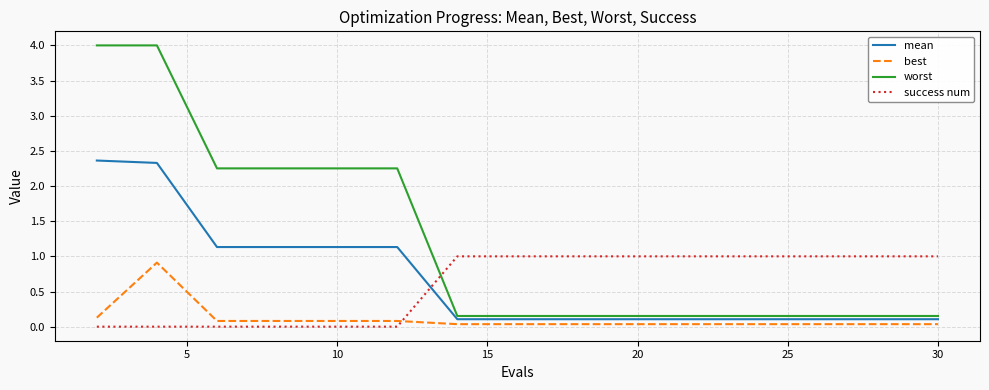

What is the difference between the maximum and minimum values in the worst series?

3.8